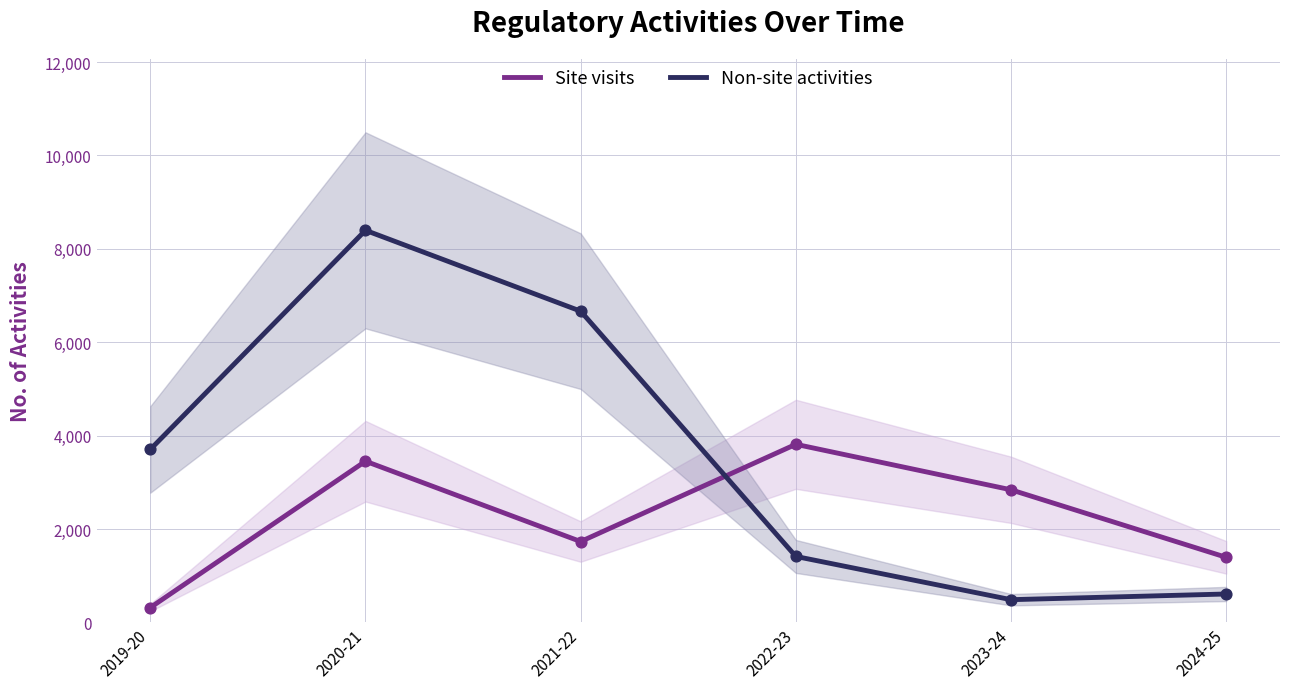

Which series reaches the minimum Y coordinate?

Site visits